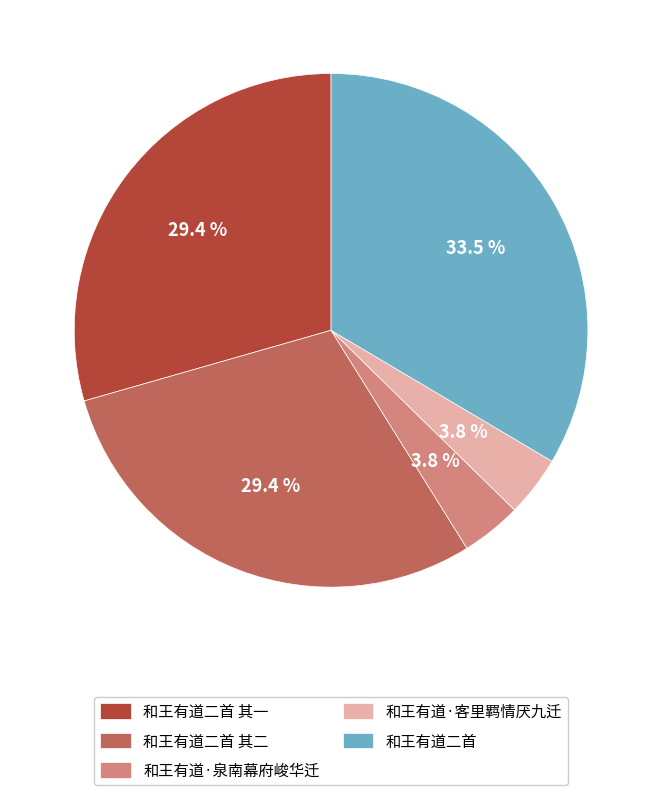

What percentage is NOT represented by 和王有道二首?

66.5%